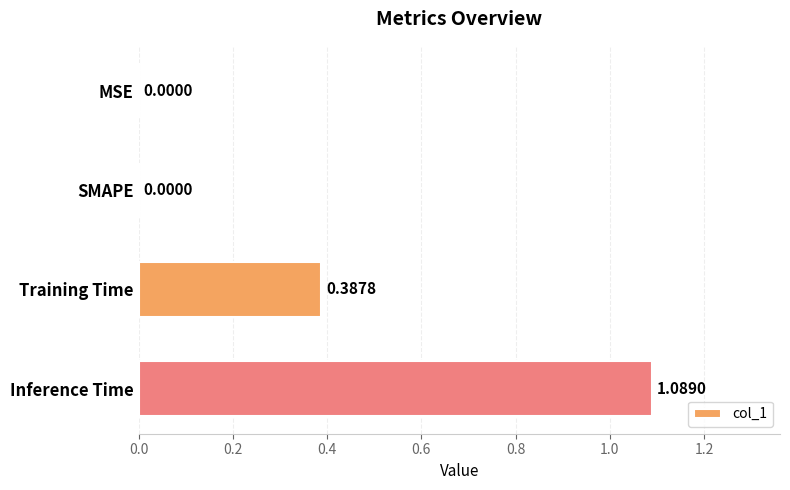

What is the sum of all values?

1.5